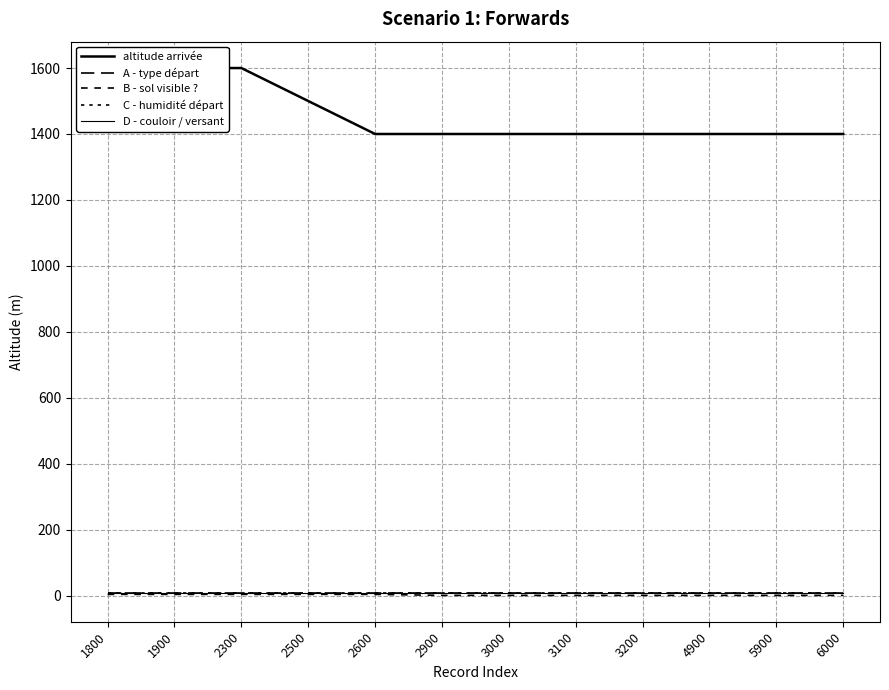

Which category has the highest value across all series?

1800